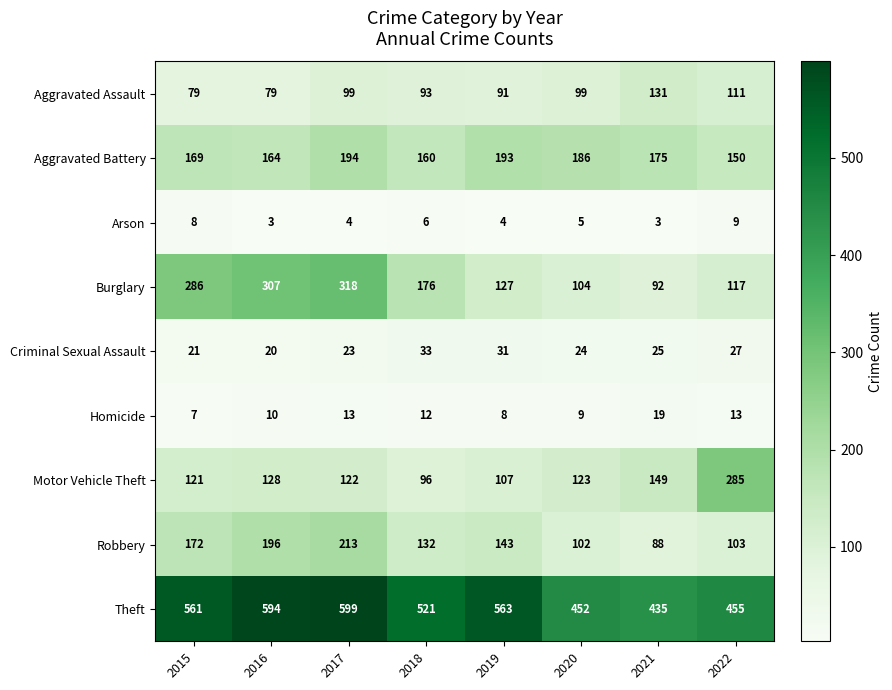

What is the total value across all series at 2016?

1501